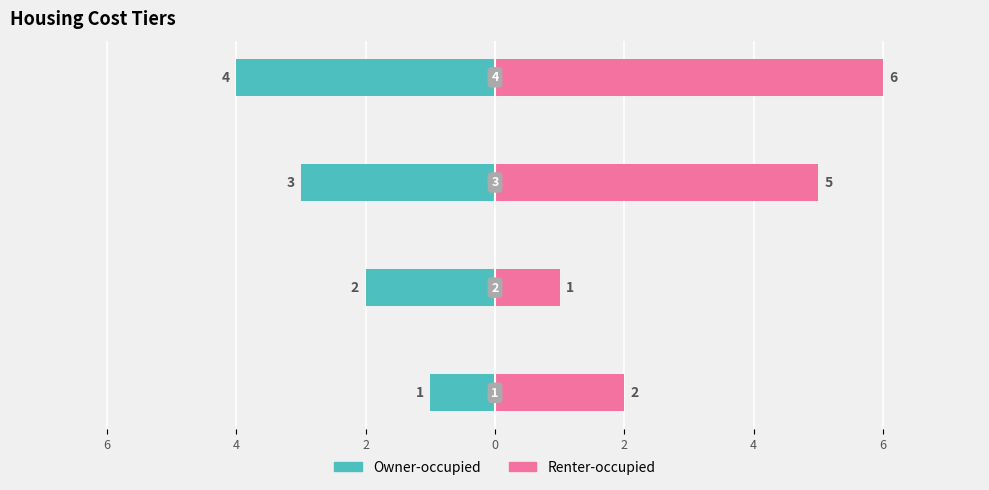

Which series has the widest spread of values?

Renter-occupied